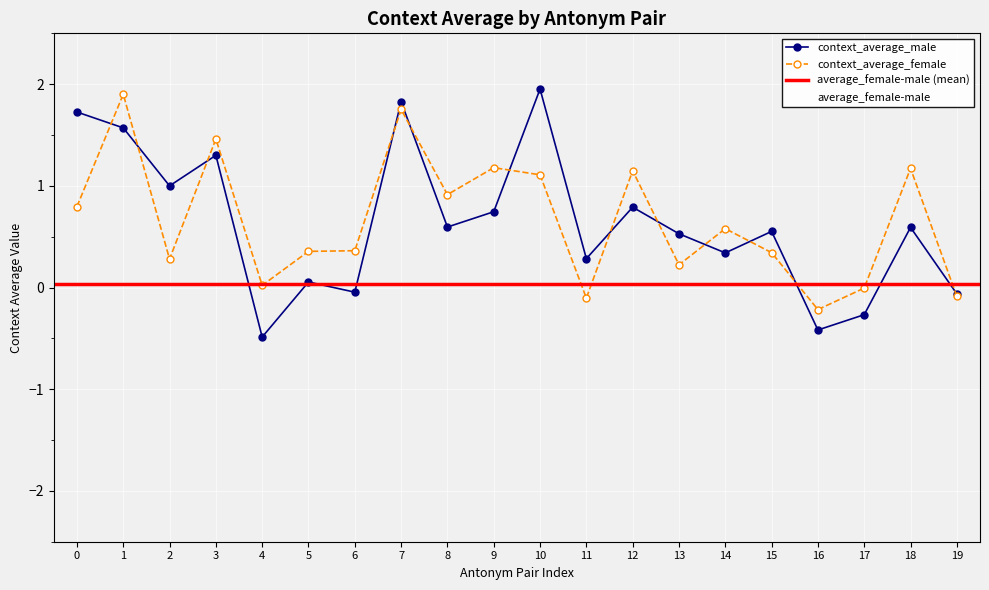

How many times do average_female-male and context_average_female cross each other?

7